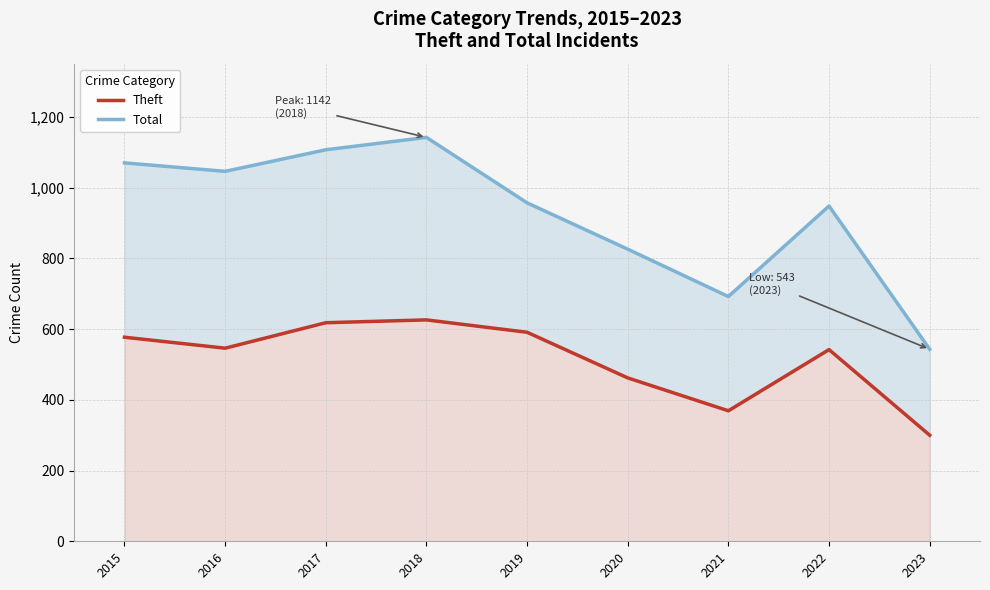

In Theft, how many points are lower than both neighbors (excluding endpoints)?

2